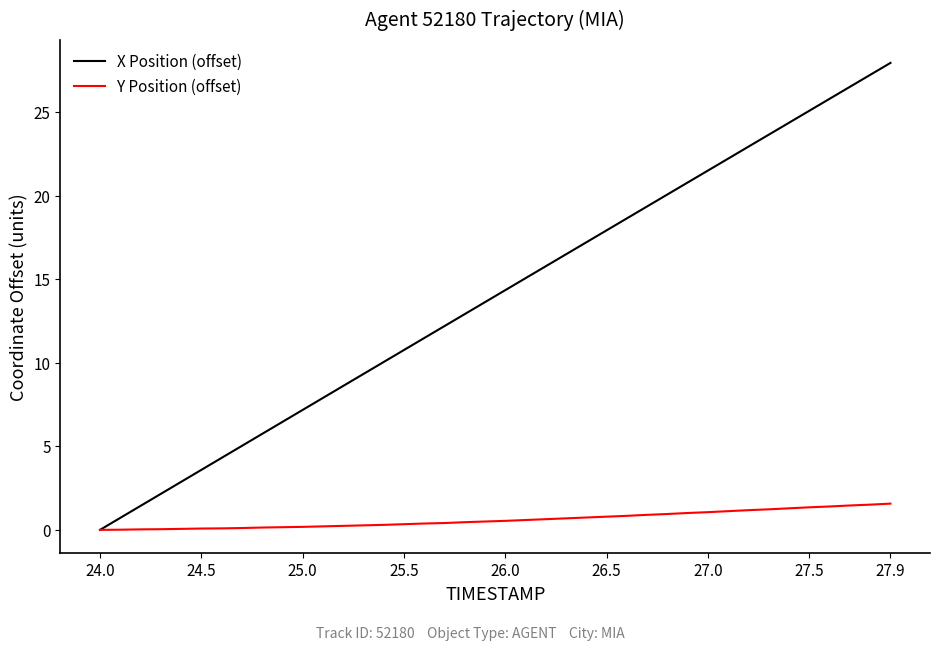

What is the difference between the second highest and minimum values in the X Position (offset) series?

27.2